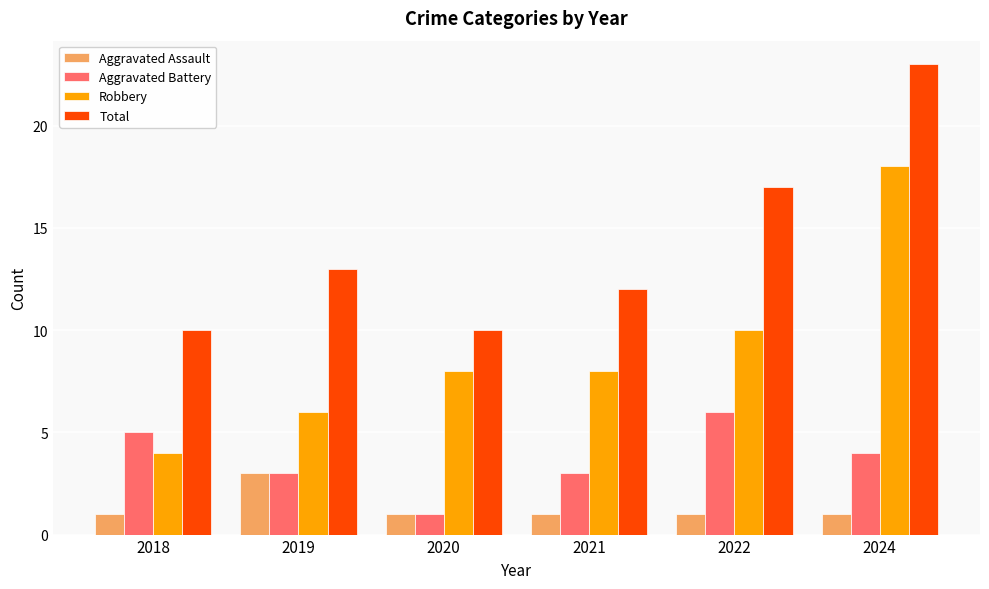

What are all the series names shown in the legend?

Aggravated Assault, Aggravated Battery, Robbery, Total